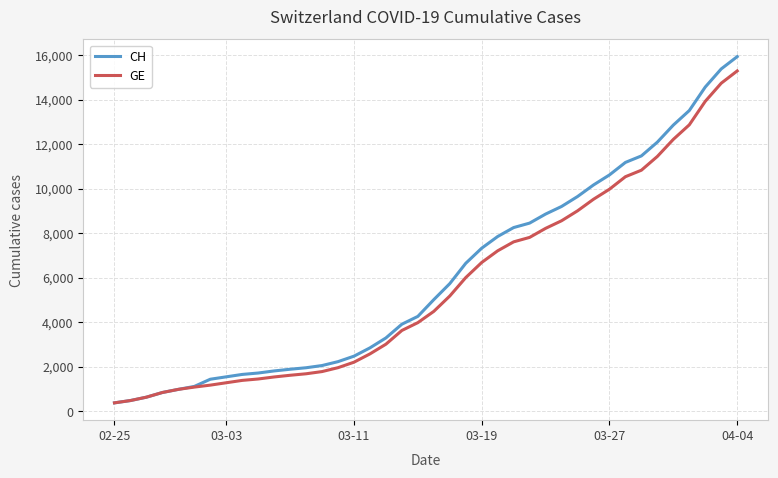

What is the lowest value of the GE series?

375